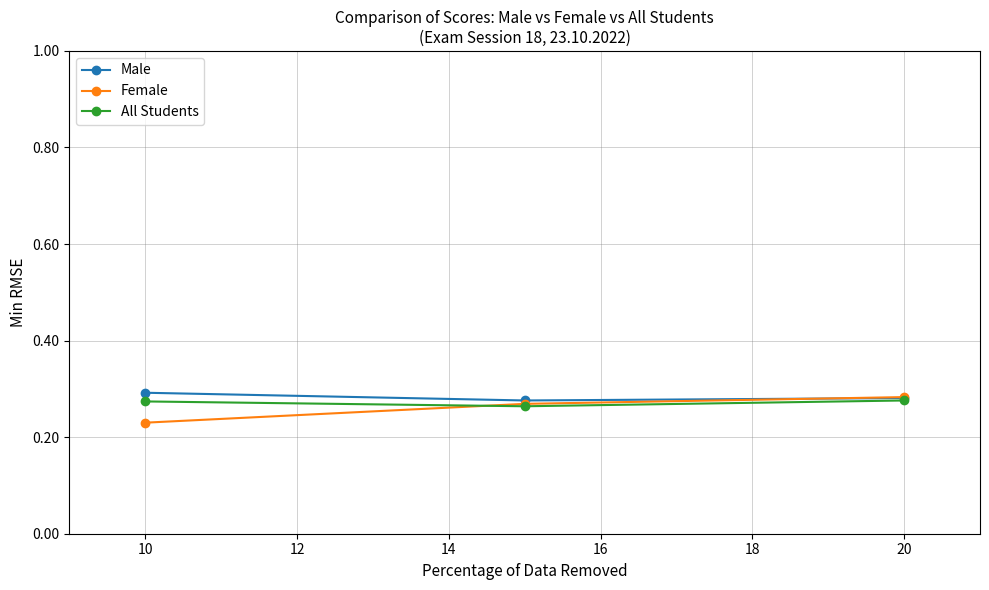

At how many categories does at least one series exceed 0?

3